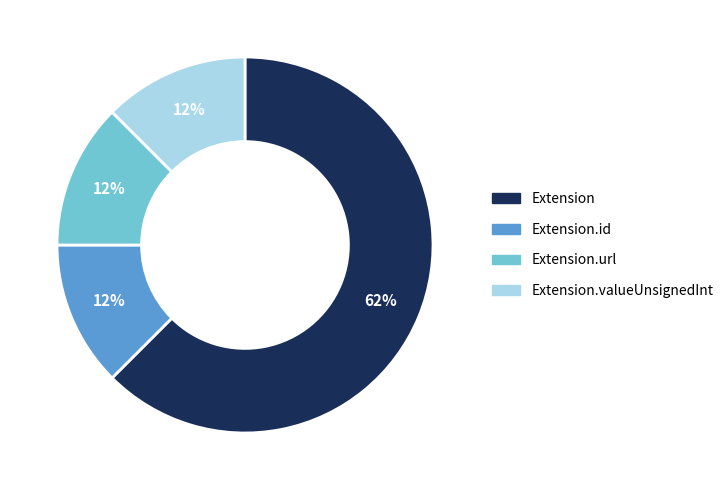

Is it true that Extension.valueUnsignedInt is 12% of the pie?

True